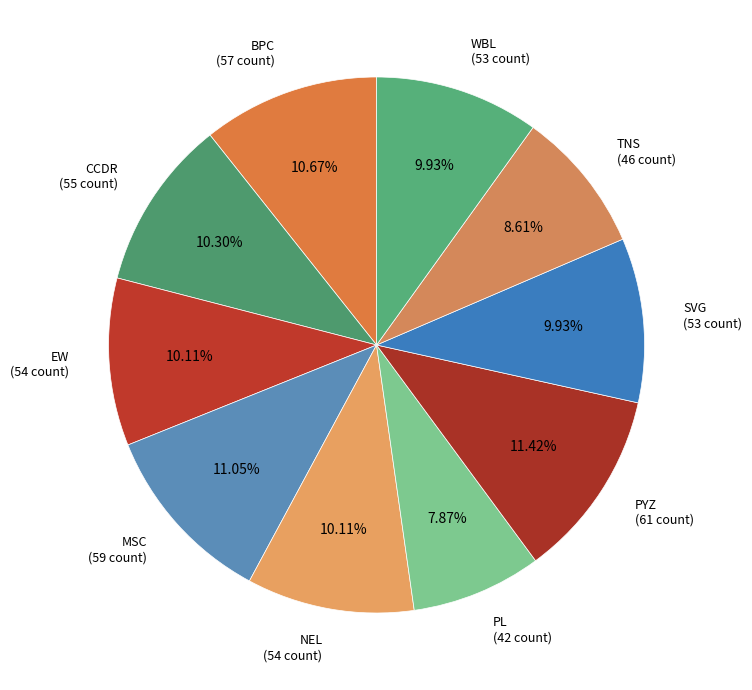

Combined, do PL and MSC account for over 50%?

No